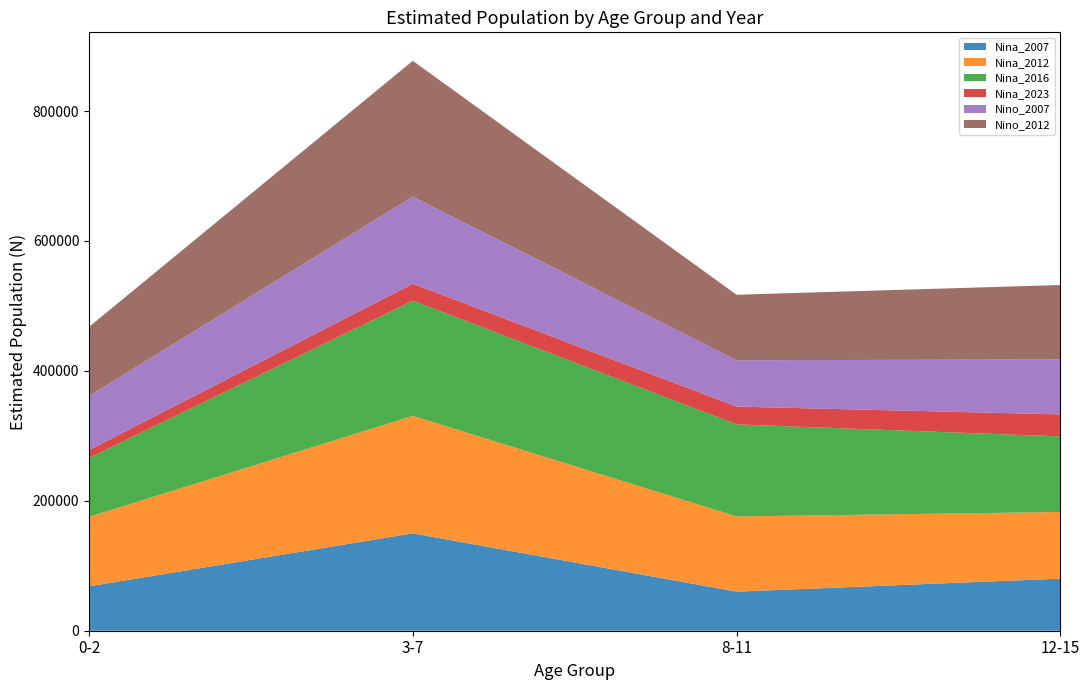

Reading left to right, list all the values displayed in this chart.

Nina_2007: 0-2=68325	3-7=149920	8-11=60152	12-15=80182
Nina_2012: 0-2=107029	3-7=180874	8-11=115769	12-15=102632
Nina_2016: 0-2=90794	3-7=177289	8-11=141693	12-15=116316
Nina_2023: 0-2=11985	3-7=26060	8-11=27449	12-15=33902
Nino_2007: 0-2=83260	3-7=134273	8-11=71332	12-15=84538
Nino_2012: 0-2=106340	3-7=208930	8-11=100824	12-15=114665